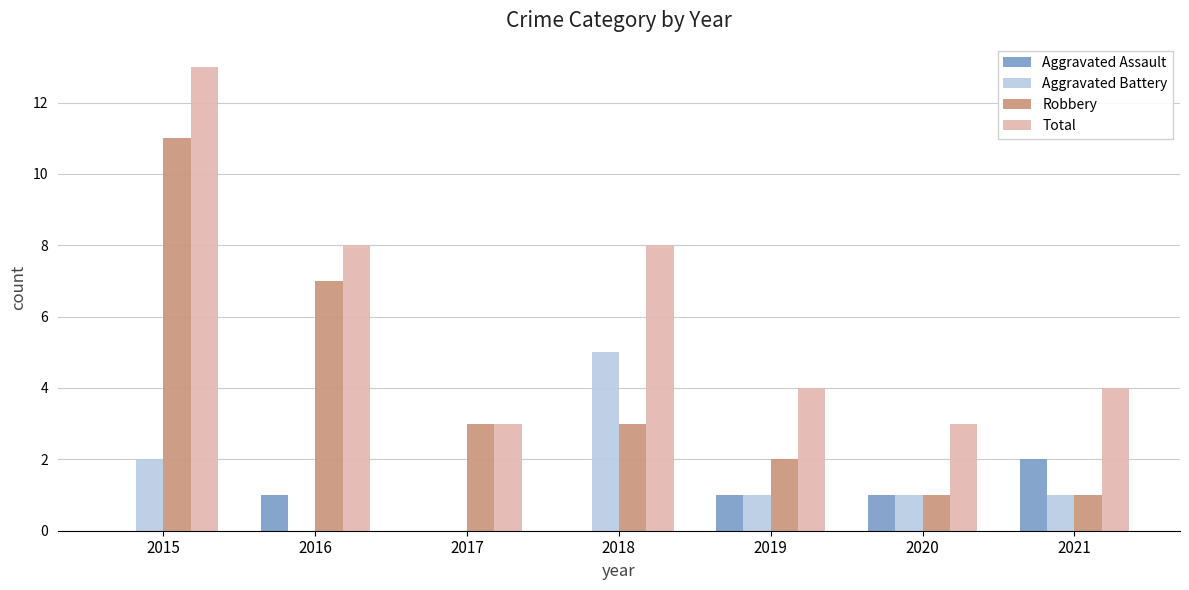

How many groups of bars are there?

7